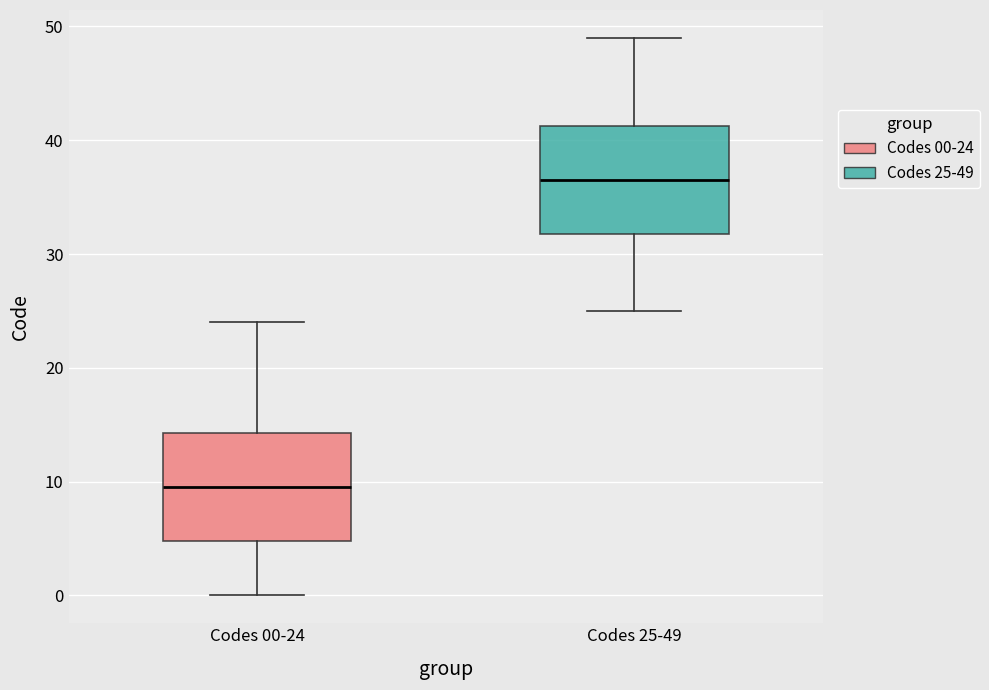

Reading left to right, transcribe this box plot: for each box, give where its median line is, the range the box spans, and where its two whiskers end, as read against the y-axis. The values are not printed on the chart, so give them approximately, as read against the axis.

Codes 00-24: median 10, box 5 to 14, whiskers 0 to 24
Codes 25-49: median 37, box 32 to 41, whiskers 25 to 49